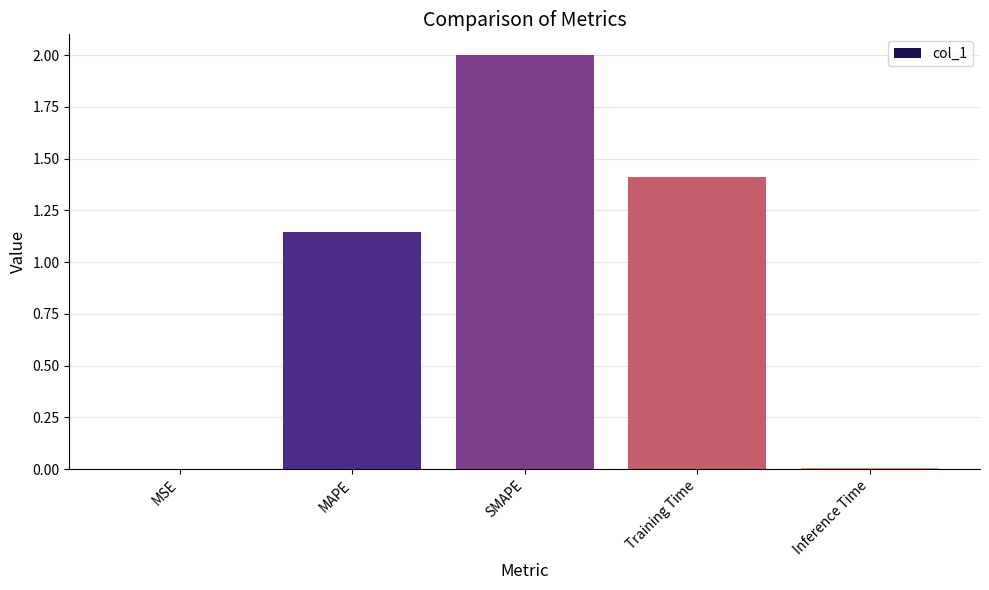

What is the sum of all values?

4.6